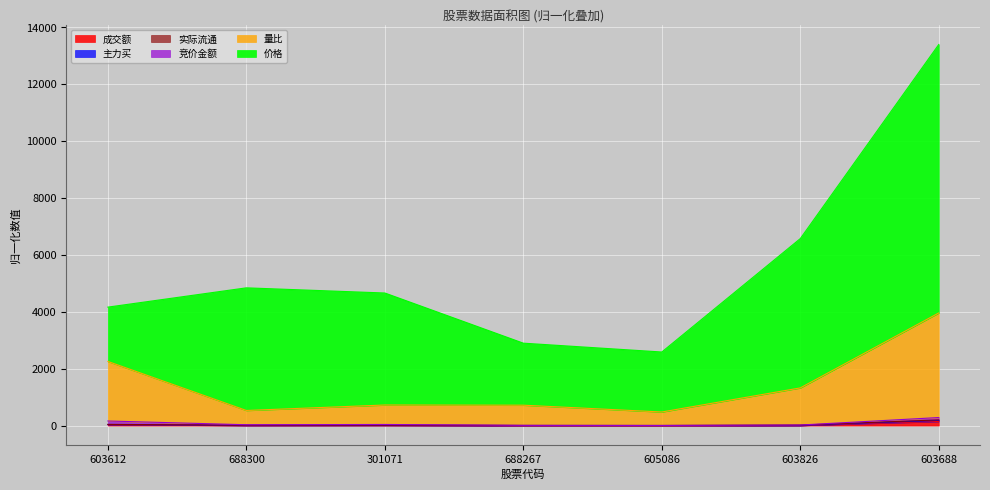

Does the chart display data point markers on the line(s)?

No